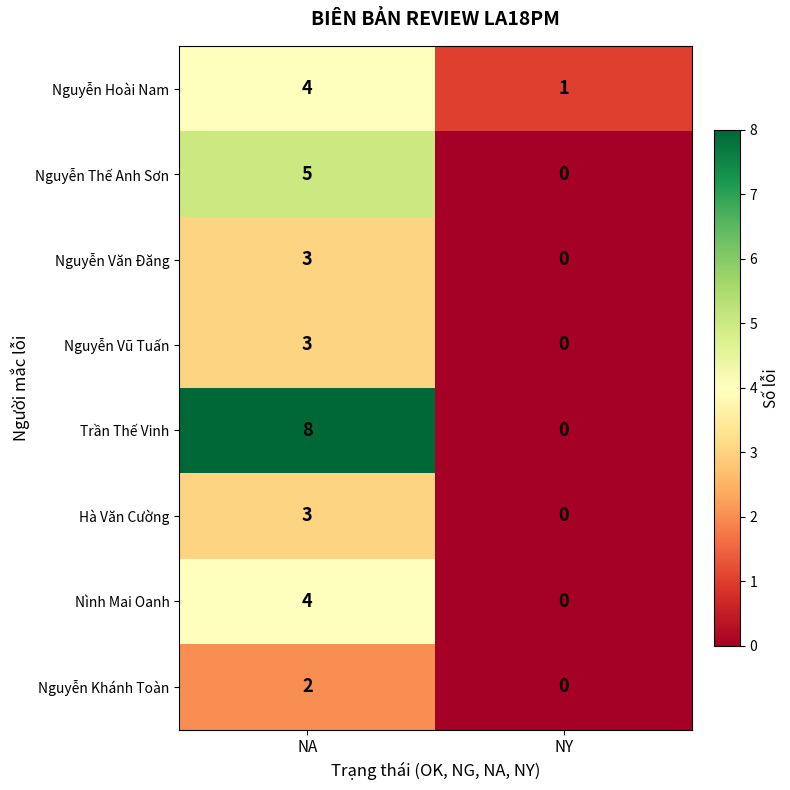

Reading left to right, extract all data points from this chart.

Nguyễn Hoài Nam: NA=4	NY=1
Nguyễn Thế Anh Sơn: NA=5	NY=0
Nguyễn Văn Đăng: NA=3	NY=0
Nguyễn Vũ Tuấn: NA=3	NY=0
Trần Thế Vinh: NA=8	NY=0
Hà Văn Cường: NA=3	NY=0
Nình Mai Oanh: NA=4	NY=0
Nguyễn Khánh Toàn: NA=2	NY=0